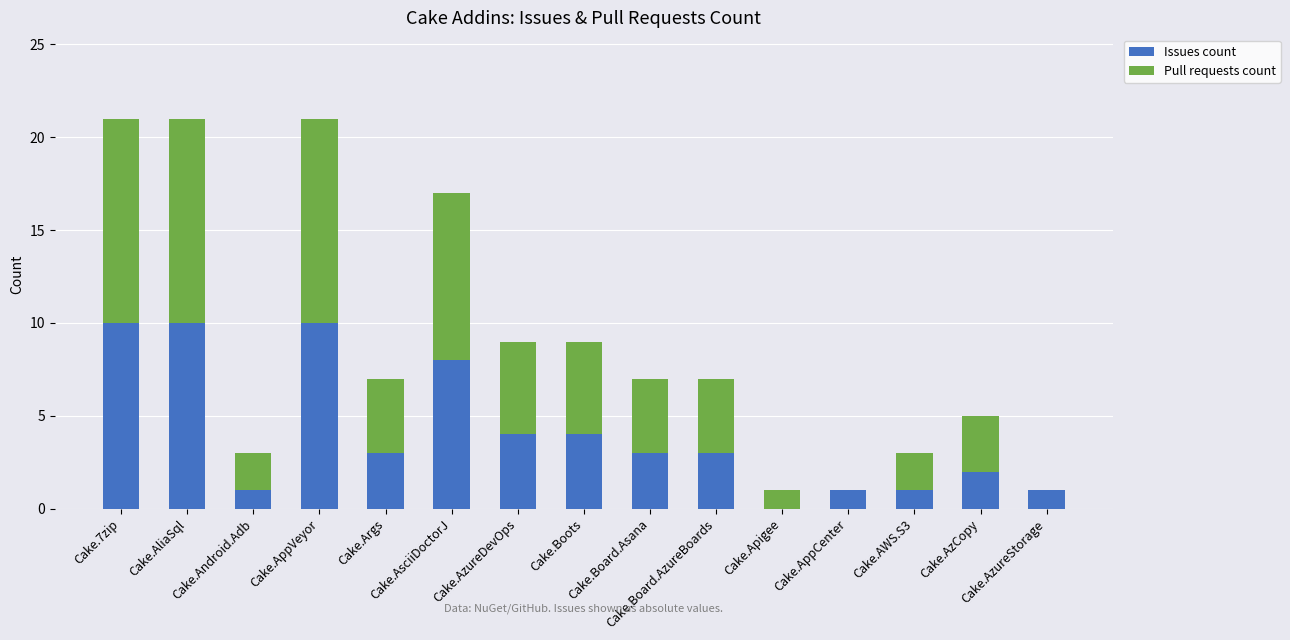

What are all the series names shown in the legend?

Issues count, Pull requests count